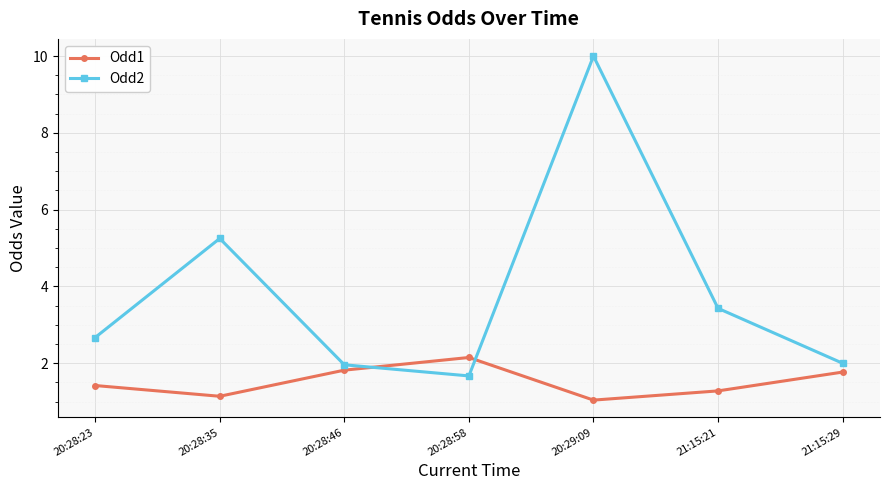

How many lines are shown in the chart?

2